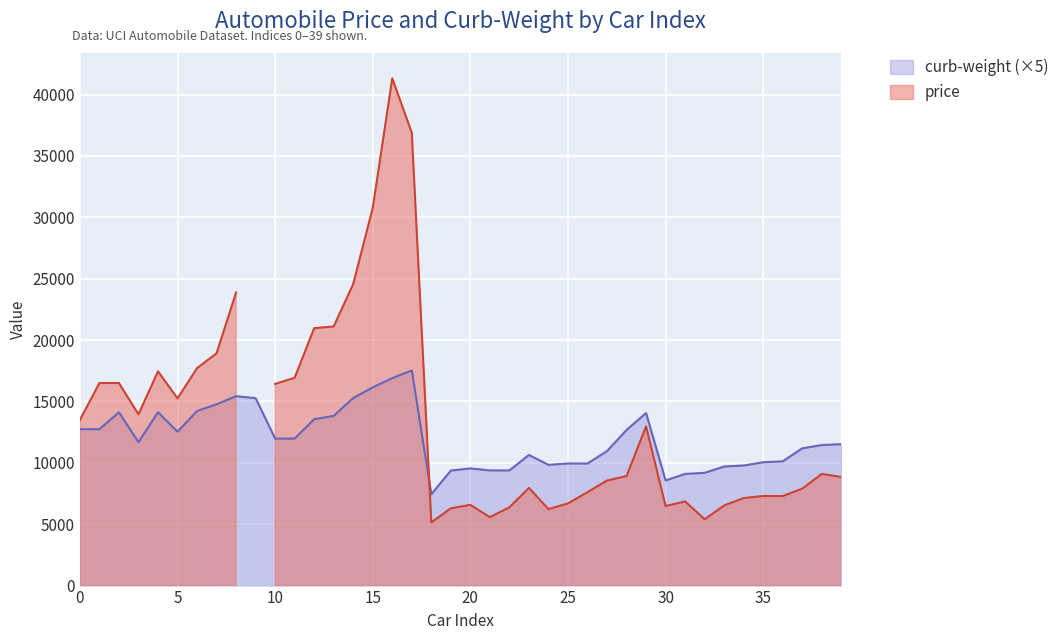

Which label corresponds to the smallest value in the chart?

18